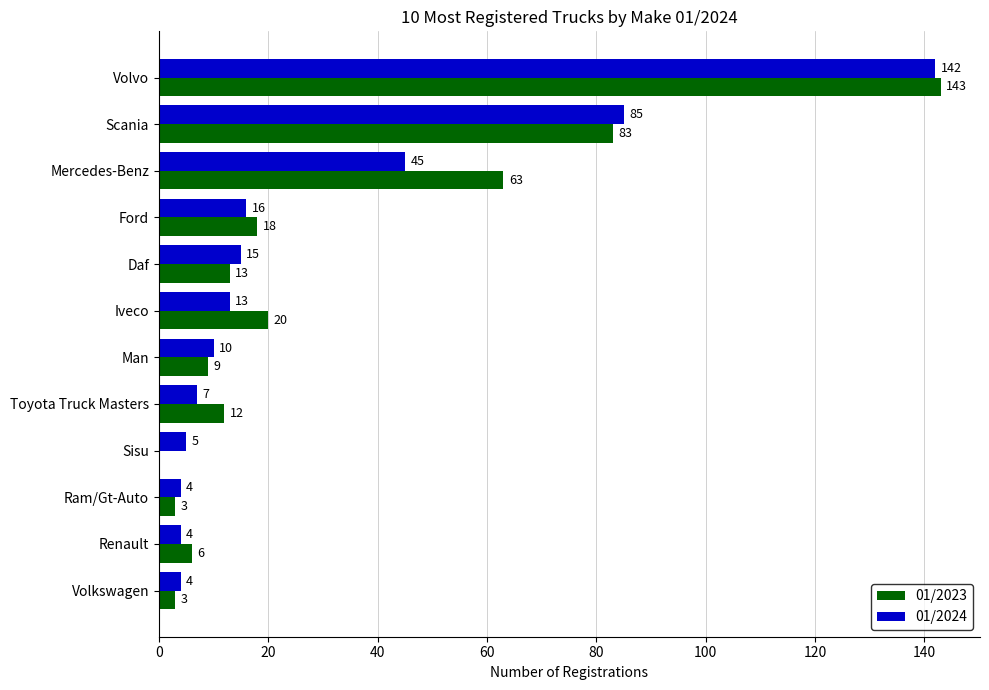

At which category does the chart reach its peak across all series?

Volvo